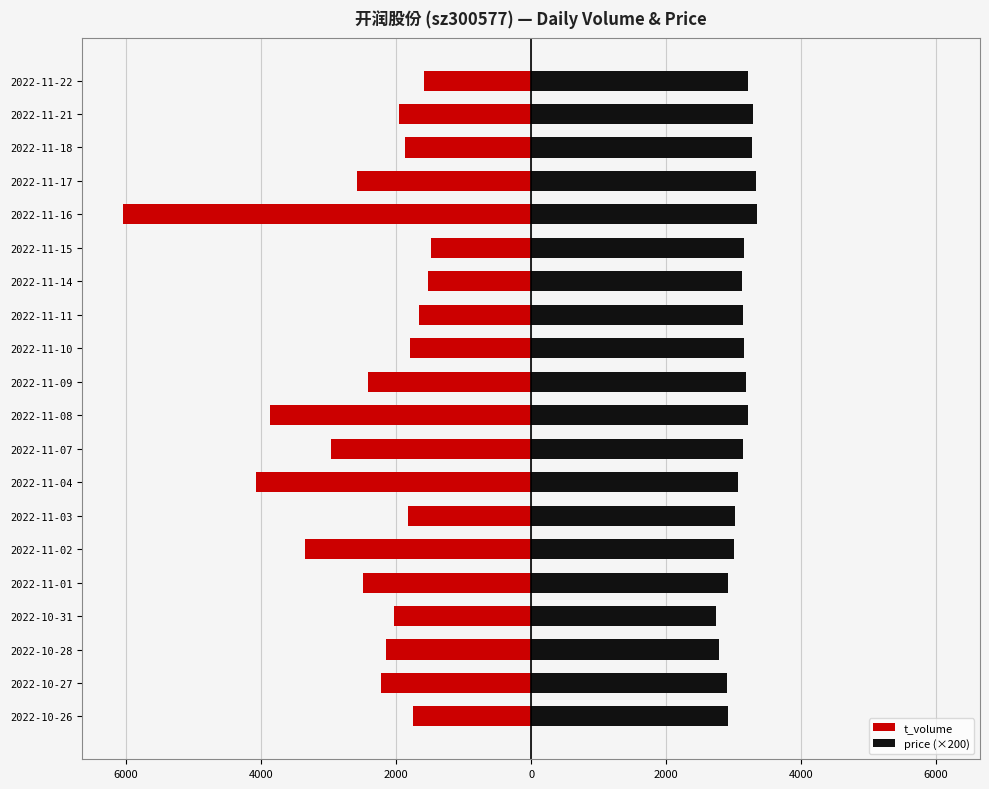

What is the value of the price (×200) bar at the 3rd from the left?

2780.0